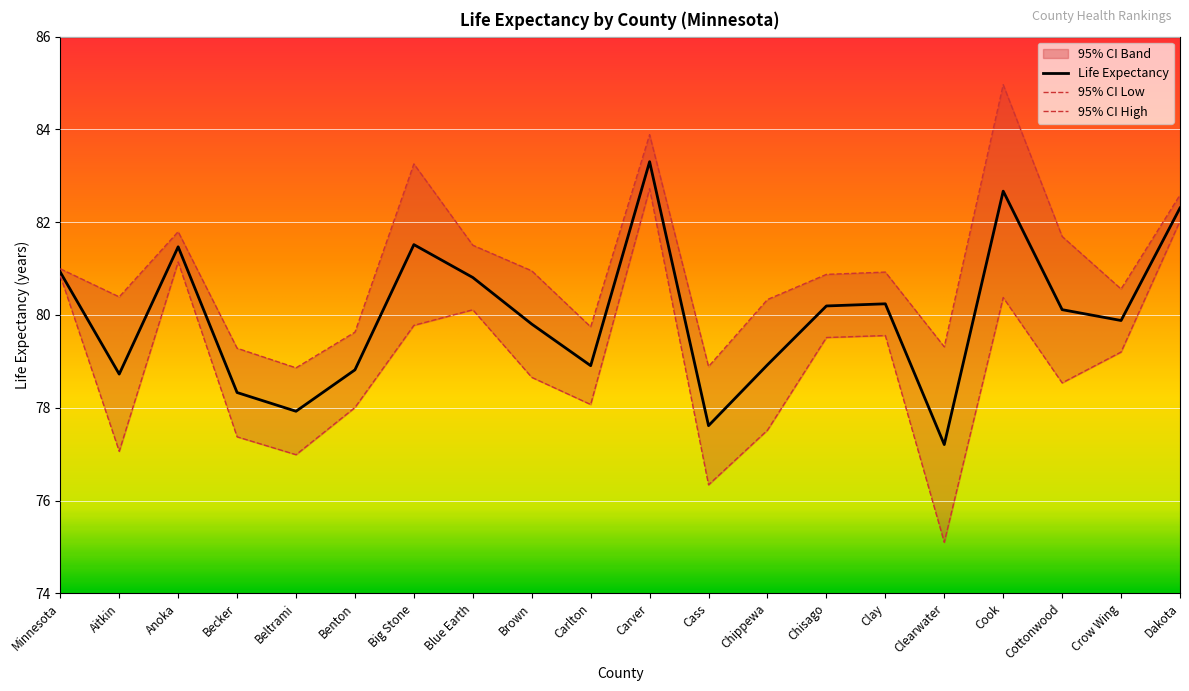

What value does the 95% CI Low series have at Crow Wing?

79.2